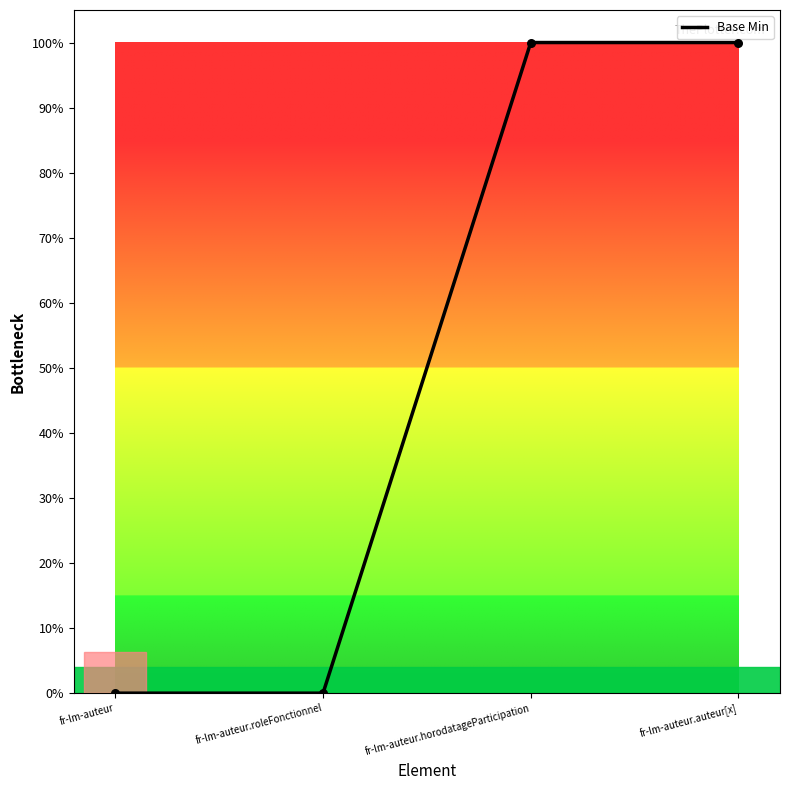

What is the ratio of the value at fr-lm-auteur.horodatageParticipation to the value at fr-lm-auteur.auteur[x]?

1.0